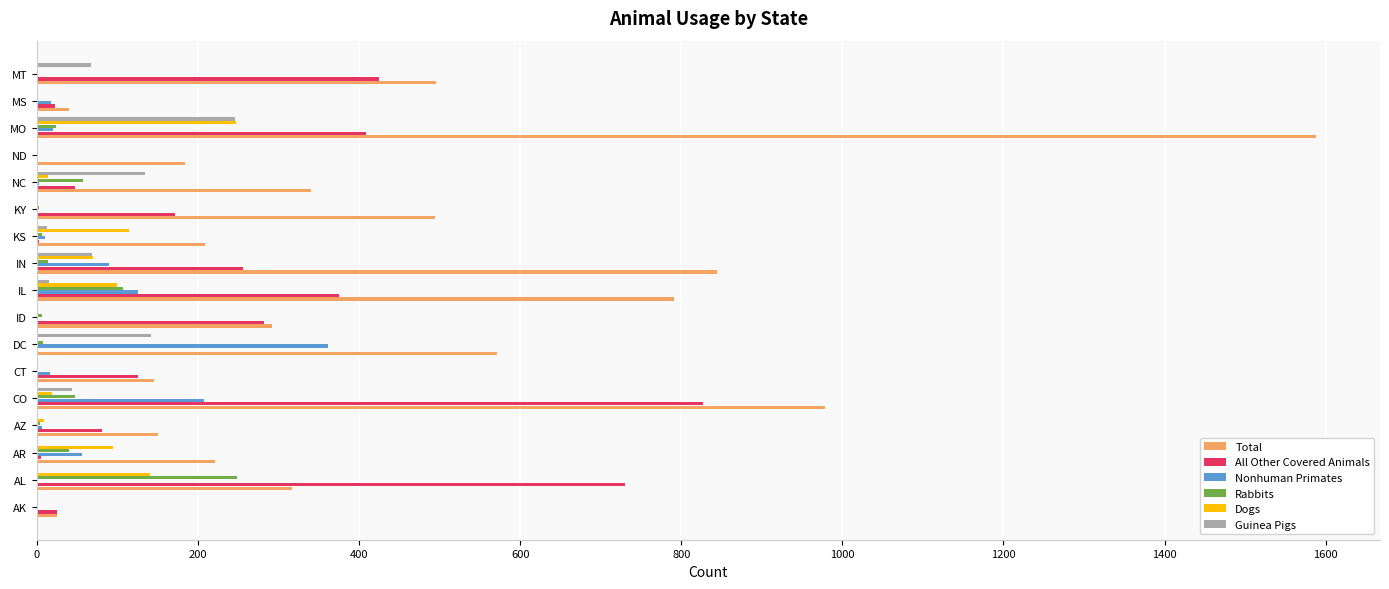

What is the sum of all Rabbits values?

569